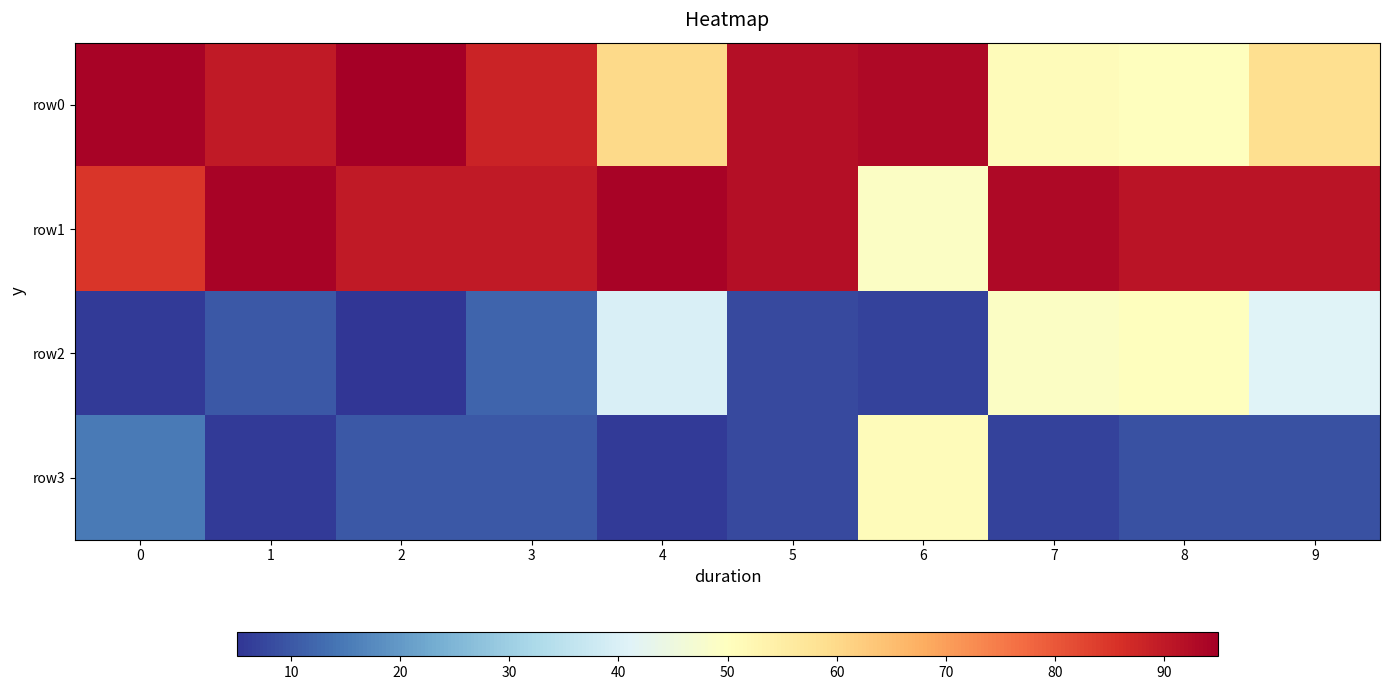

Reading right to left, list all the values displayed in this chart.

row0: 9=59	8=50	7=51	6=93	5=92	4=60	3=88	2=95	1=90	0=94
row1: 9=91	8=91	7=93	6=49	5=92	4=94	3=90	2=90	1=94	0=85
row2: 9=41	8=50	7=49	6=7	5=8	4=40	3=12	2=5	1=10	0=6
row3: 9=9	8=9	7=7	6=51	5=8	4=6	3=10	2=10	1=6	0=15